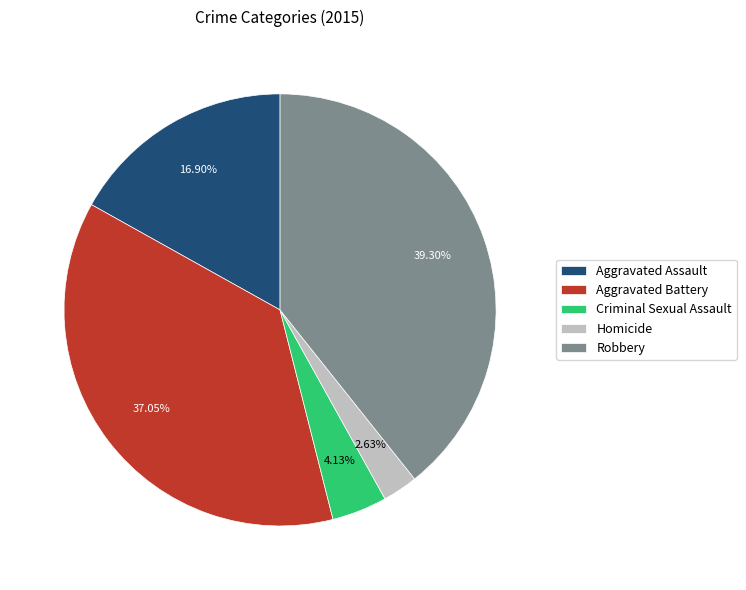

Is there any slice that represents more than half of the pie?

No